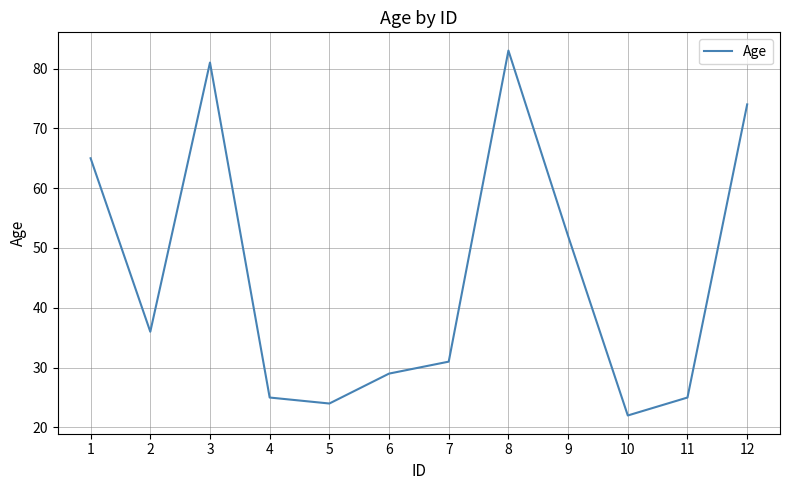

The chart shows a value of 29 at 6. True or false?

True